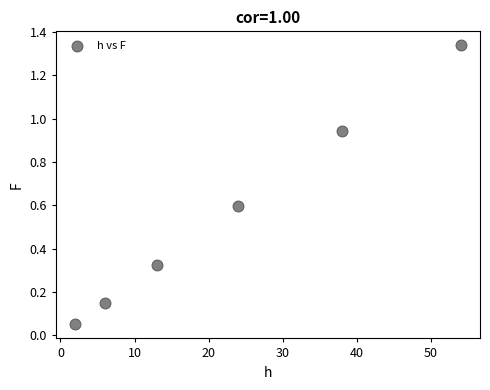

What is the average X value?

22.8